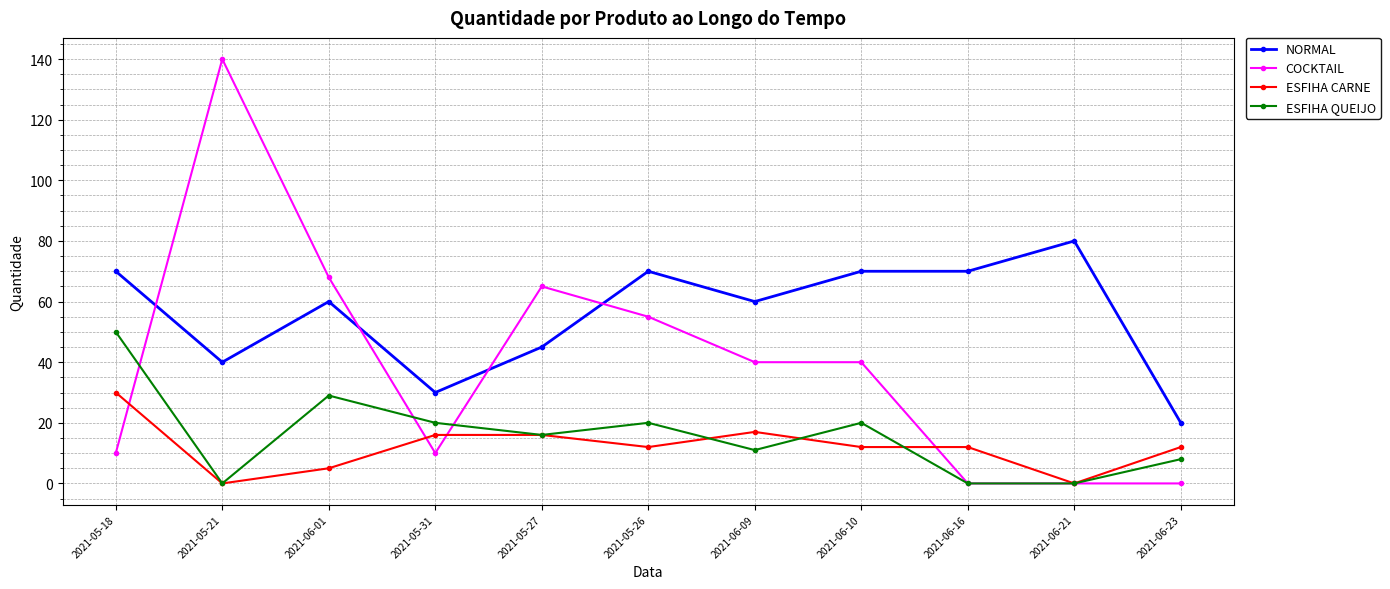

Reading left to right, extract all data points from this chart.

NORMAL: 70	40	60	30	45	70	60	70	70	80	20
COCKTAIL: 10	140	68	10	65	55	40	40	0	0	0
ESFIHA CARNE: 30	0	5	16	16	12	17	12	12	0	12
ESFIHA QUEIJO: 50	0	29	20	16	20	11	20	0	0	8